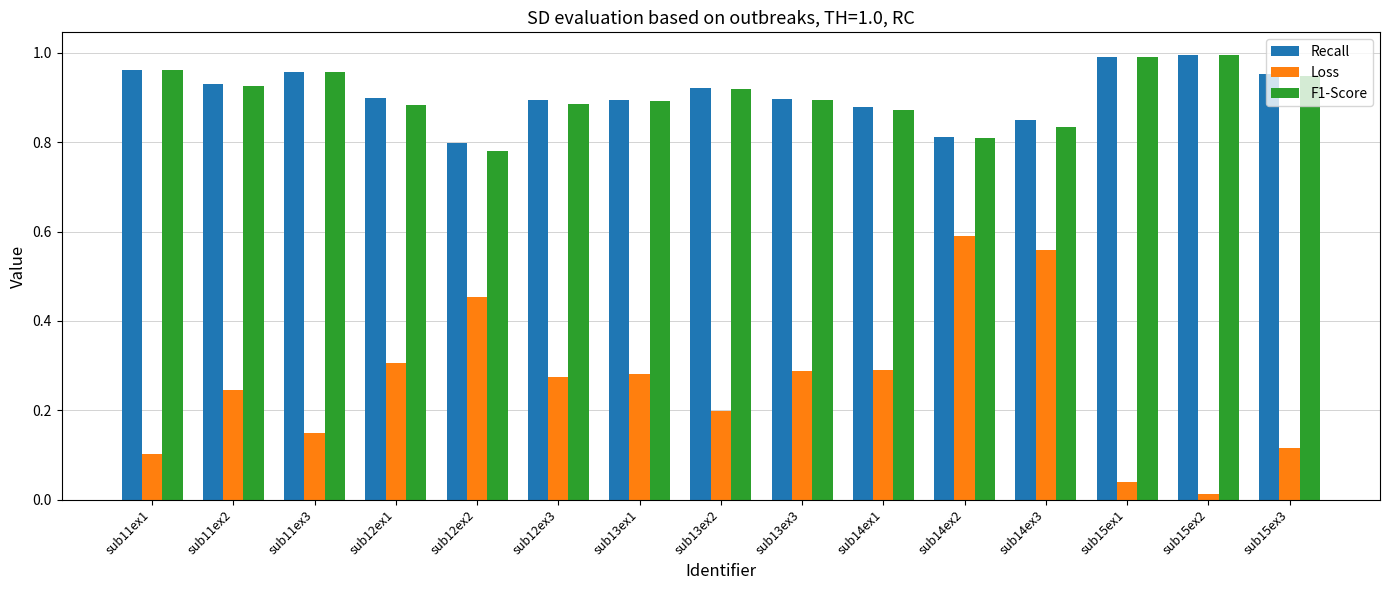

The F1-Score series shows 0.9 at sub12ex1. True or false?

True